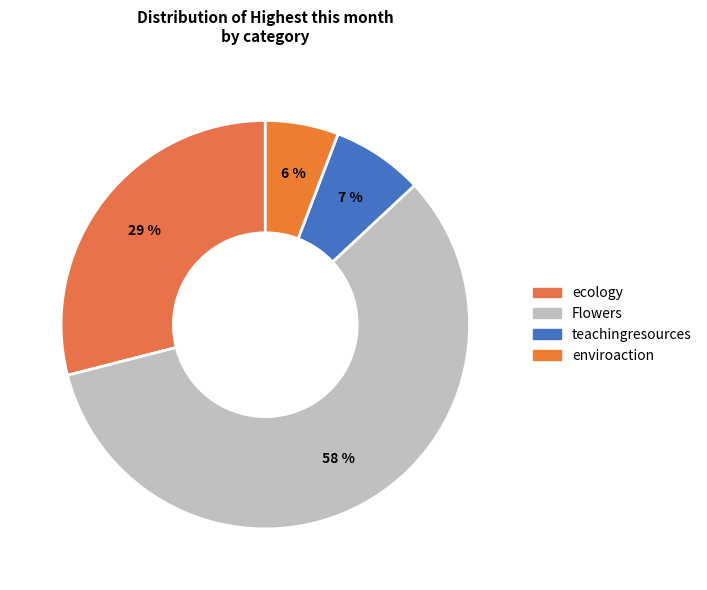

What is the majority slice?

Flowers